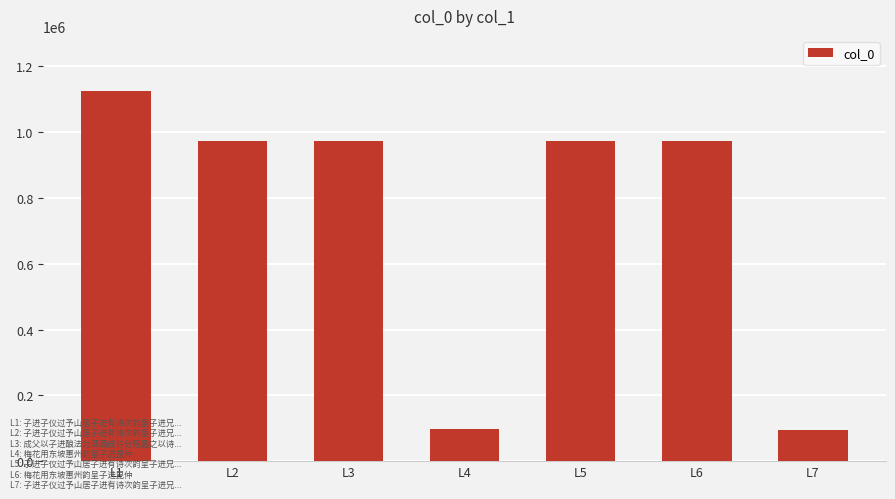

Is it true that the value at L7 is 95458?

True